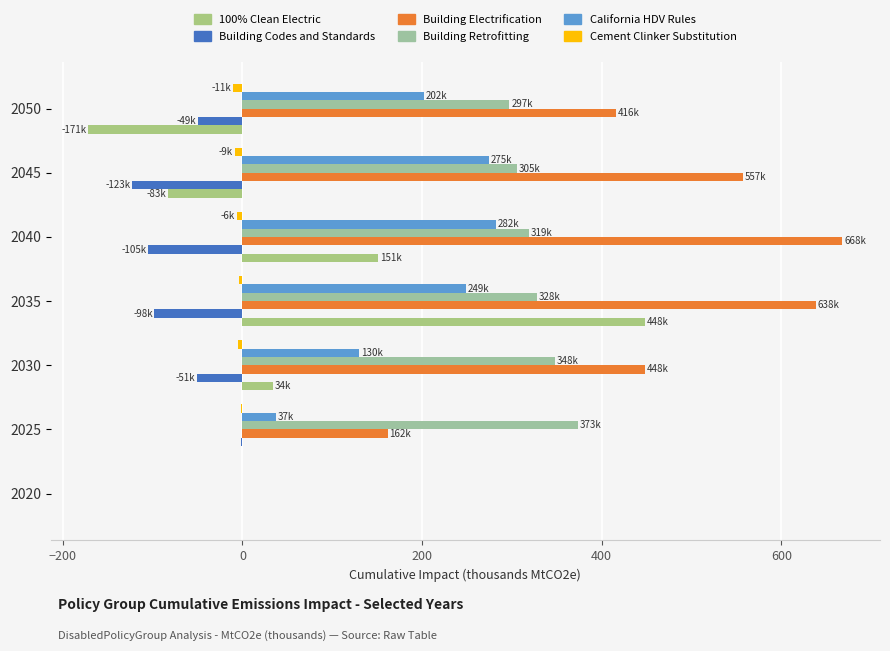

How many values in California HDV Rules are above zero?

6